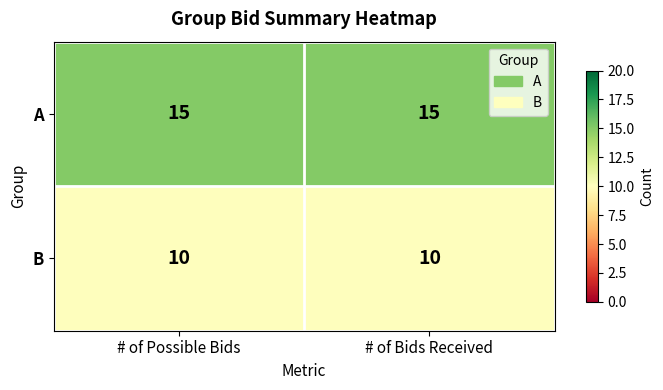

The B series shows 10 at # of Possible Bids. True or false?

True